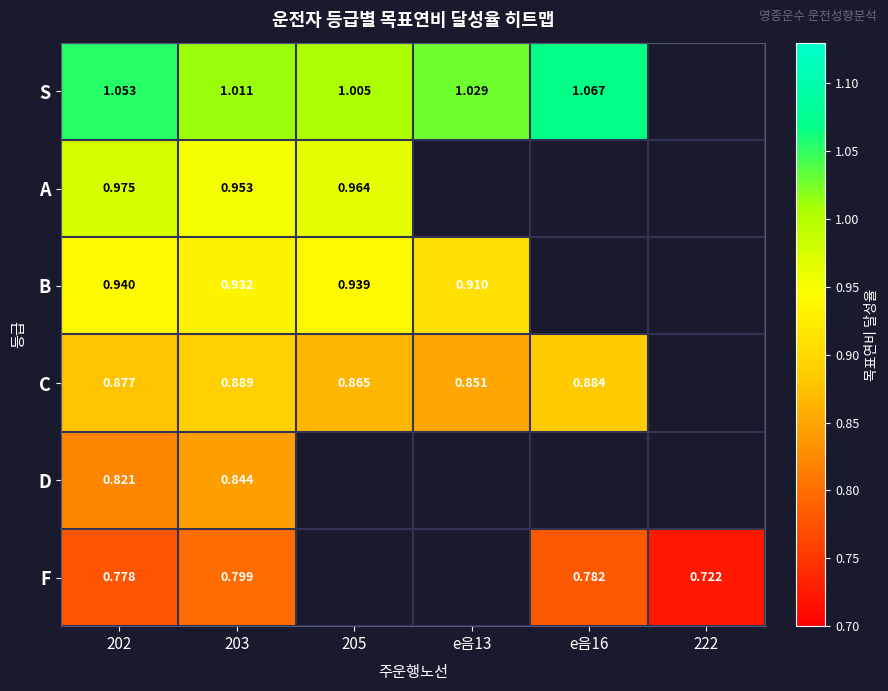

Rank the series at 203 from highest to lowest value.

S, A, B, C, D, F